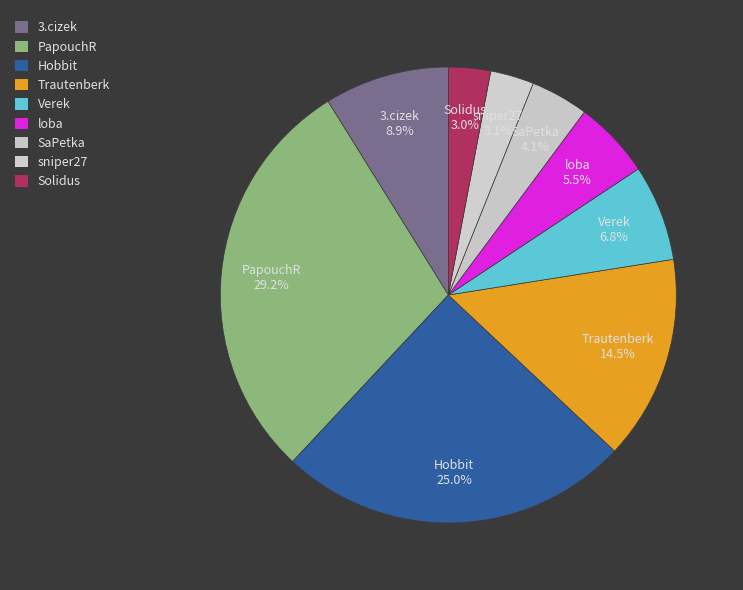

Rank the categories by value from lowest to highest.

Solidus, sniper27, SaPetka, loba, Verek, 3.cizek, Trautenberk, Hobbit, PapouchR